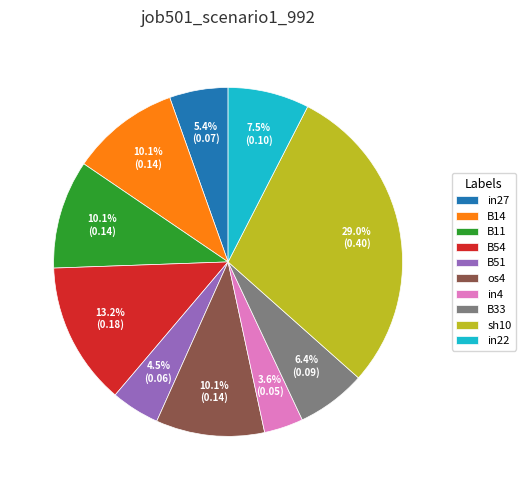

Which has a higher value, in22 or os4?

os4